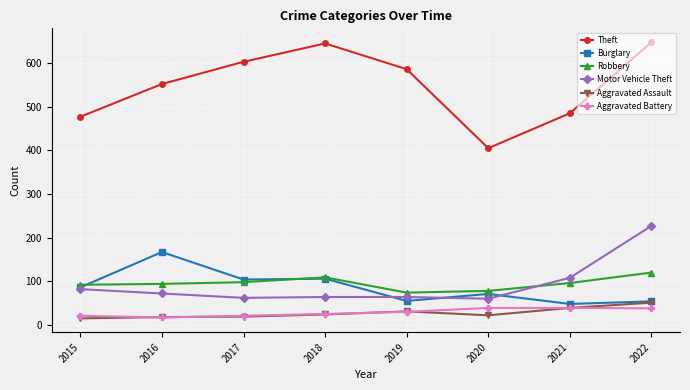

Where is Theft nearest to the value 526?

2016